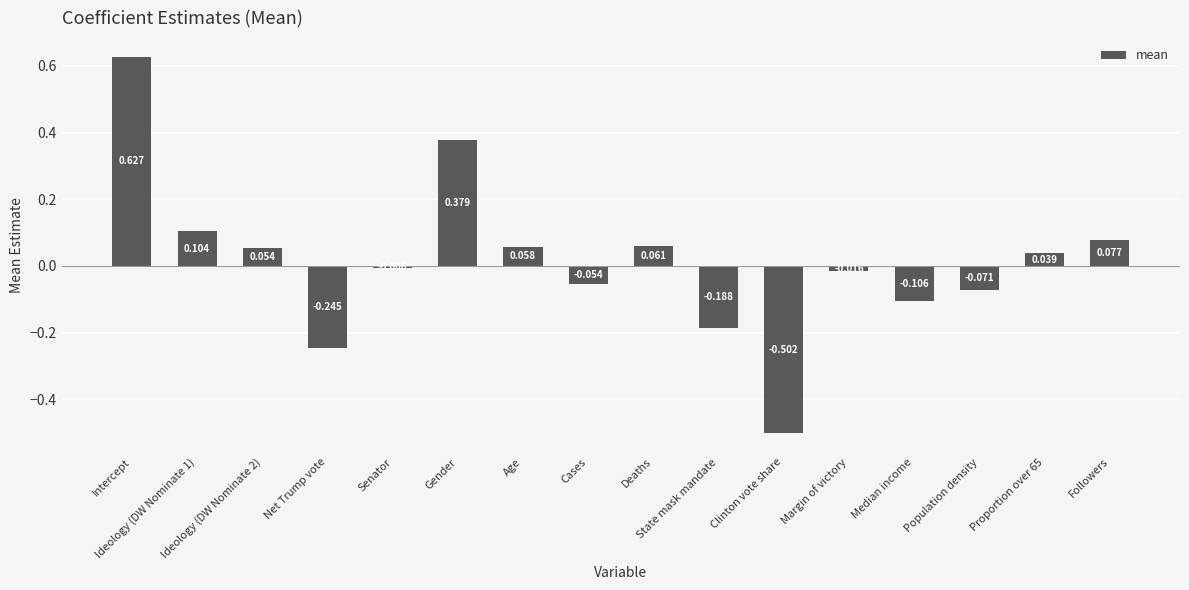

Reading left to right, transcribe all the data shown in this chart.

0.6	0.1	0.1	-0.2	-0.0	0.4	0.1	-0.1	0.1	-0.2	-0.5	-0.0	-0.1	-0.1	0.0	0.1